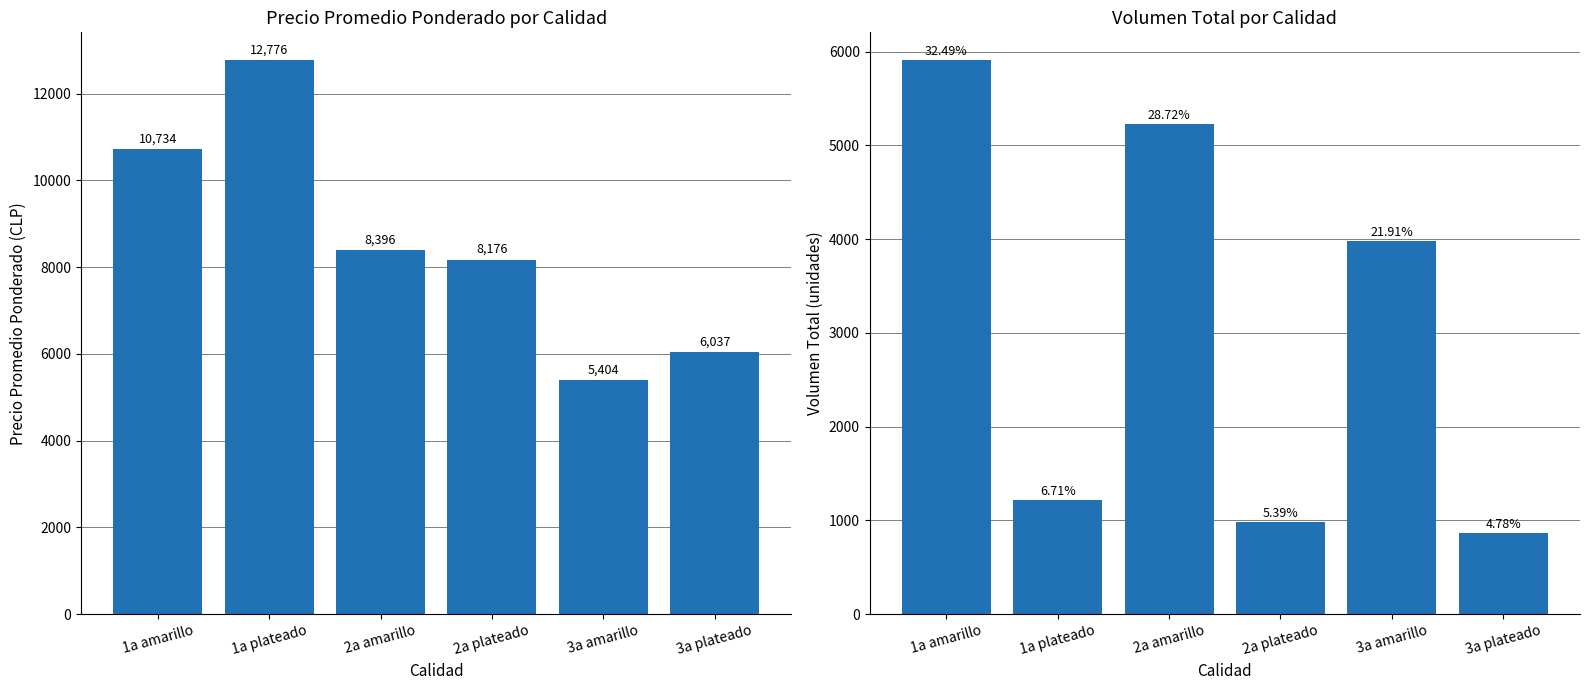

Which series has the largest total across all categories?

Precio promedio ponderado